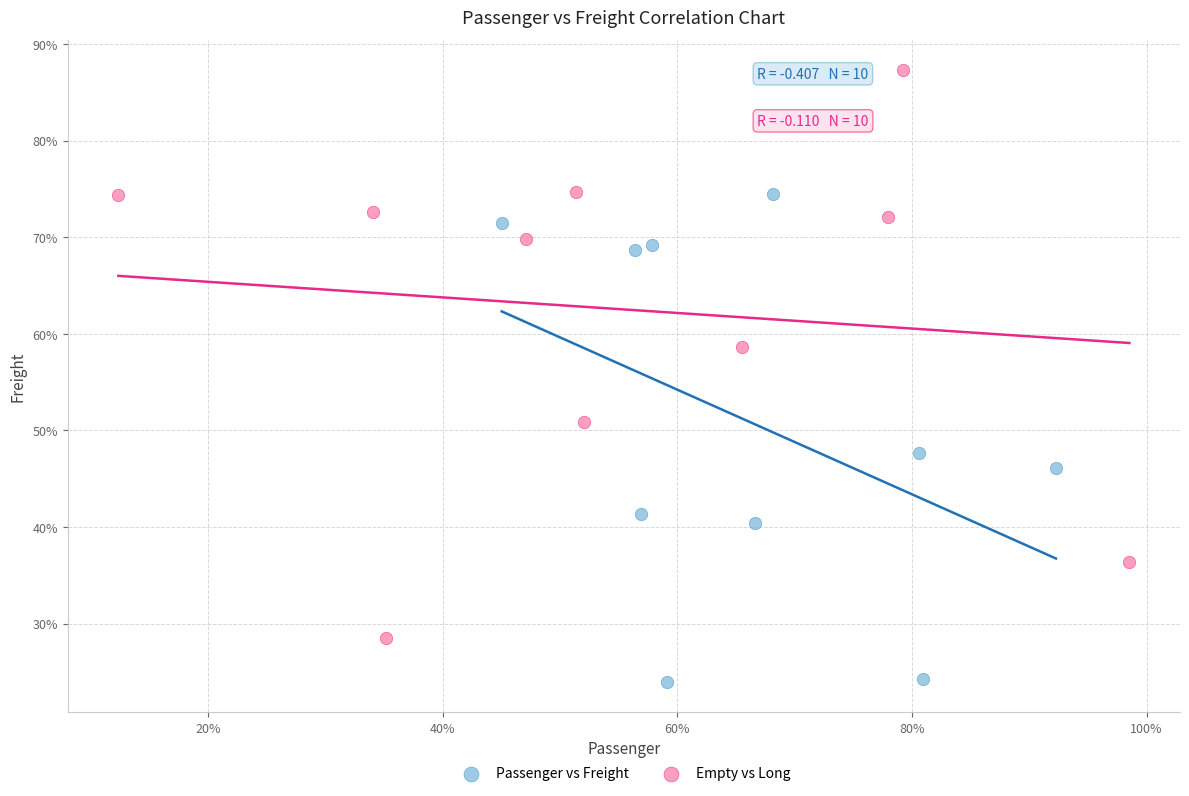

Which series reaches the minimum Y coordinate?

Passenger vs Freight